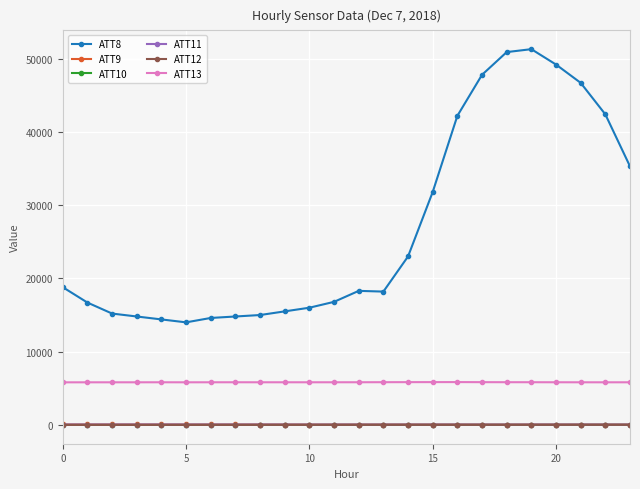

How many values in the ATT12 series are below 5?

12